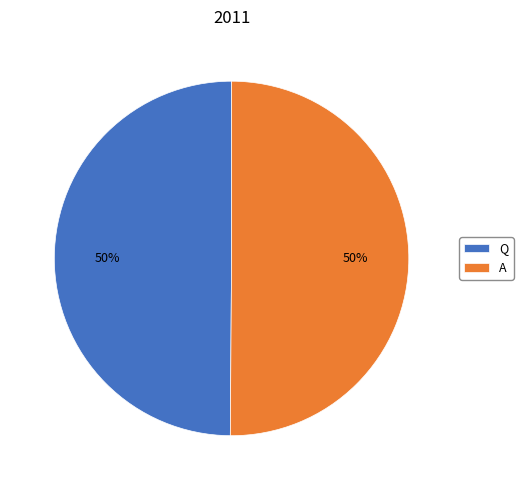

Combined, do Q and A account for over 50%?

Yes